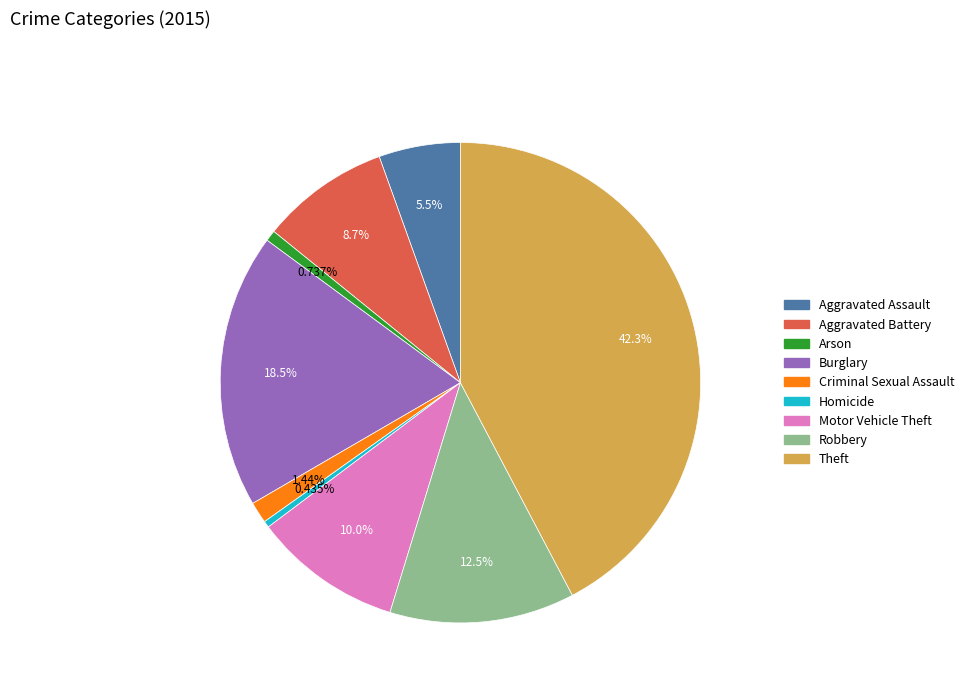

Which has a higher value, Theft or Robbery?

Theft